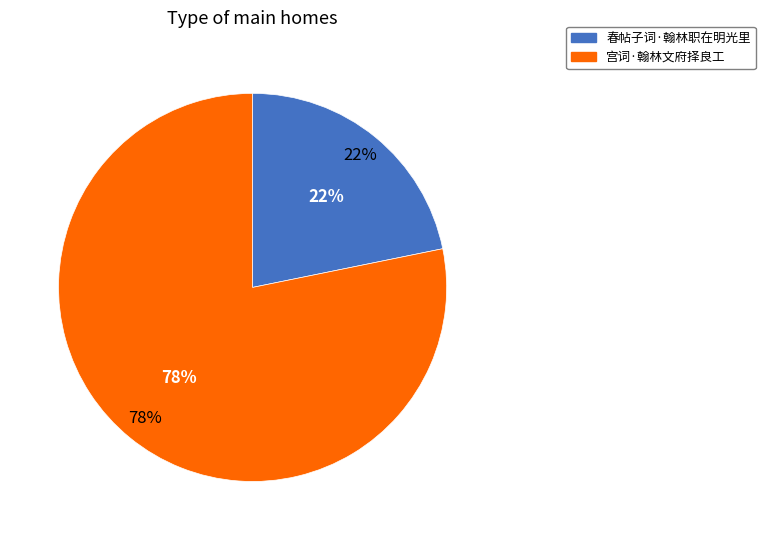

Combined, what portion of the pie is 宫词·翰林文府择良工 and 春帖子词·翰林职在明光里?

100.0%